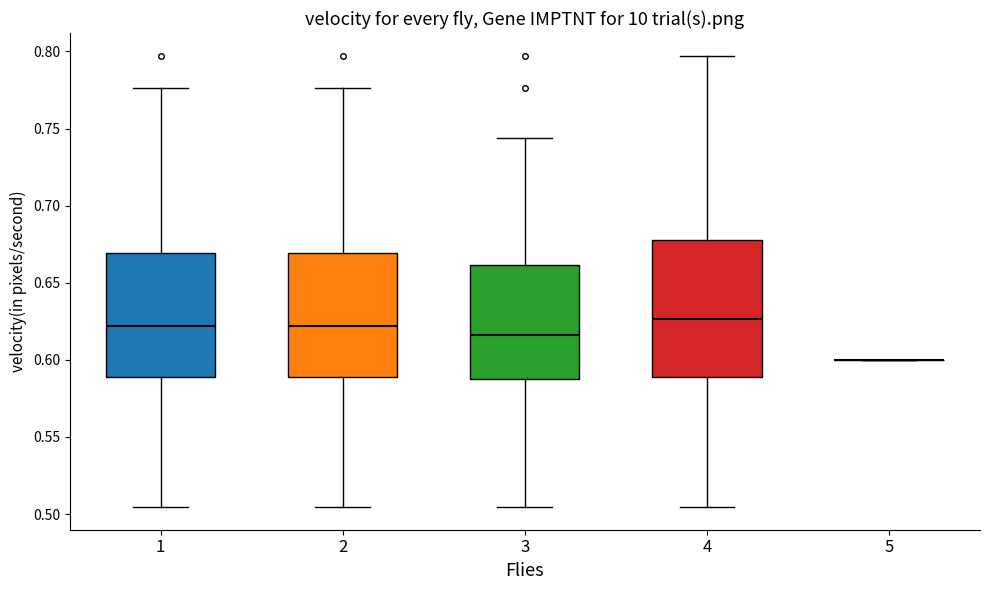

Reading left to right, read every box against the y-axis: the position of its median line, the range the box covers, and the ends of its whiskers. The values are not printed on the chart, so give them approximately, as read against the axis.

1: median 0.620, box 0.590 to 0.670, whiskers 0.505 to 0.775
2: median 0.620, box 0.590 to 0.670, whiskers 0.505 to 0.775
3: median 0.615, box 0.585 to 0.660, whiskers 0.505 to 0.745
4: median 0.625, box 0.590 to 0.680, whiskers 0.505 to 0.795
5: box collapsed to a line at 0.600, whiskers 0.600 to 0.600